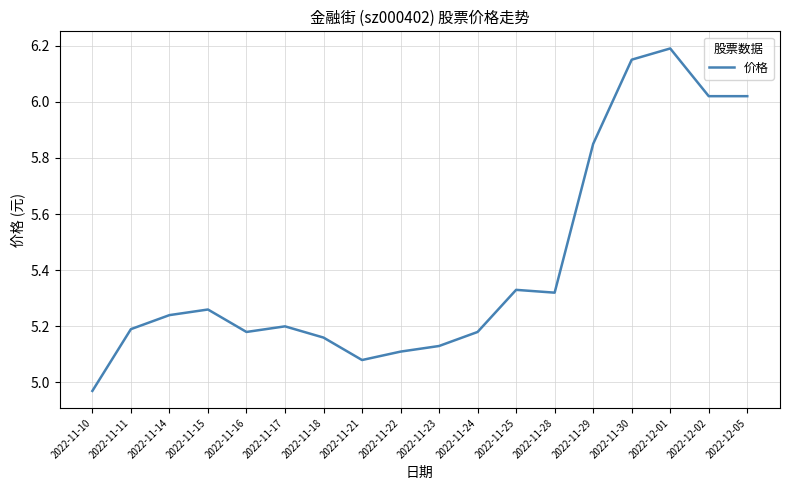

What position from the left is 2022-12-01?

16